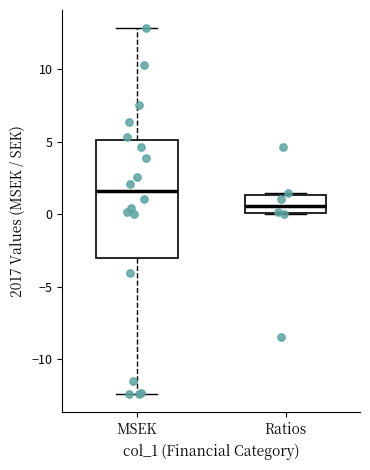

Where is the lower edge of the box for Ratios on the y-axis? The values are not printed on the chart, so give them approximately, as read against the axis.

0.0